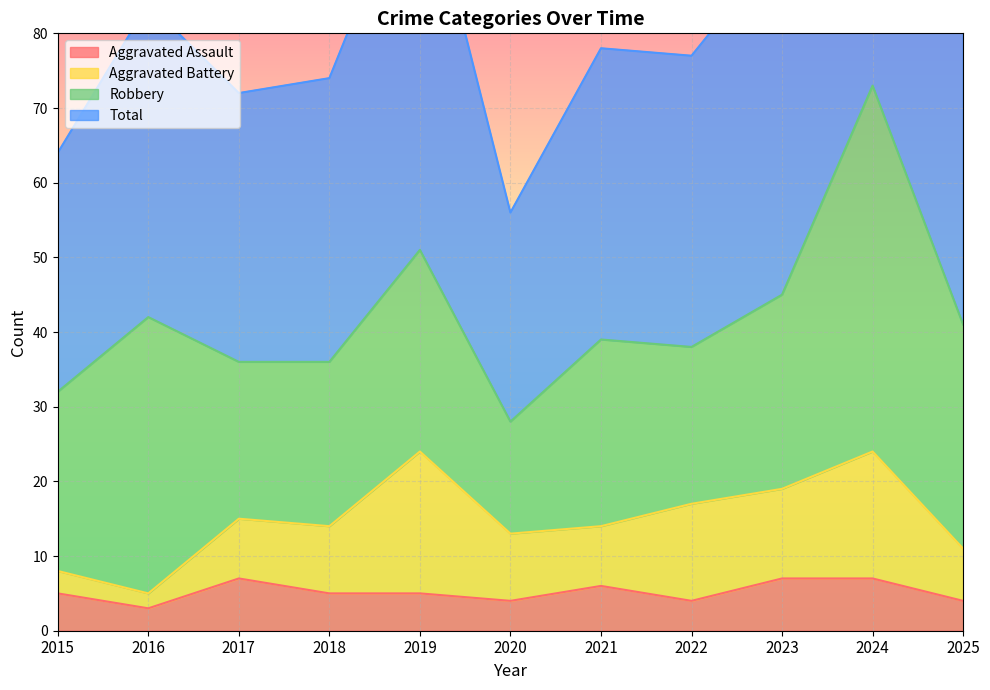

Where is Total nearest to the value 101?

2019